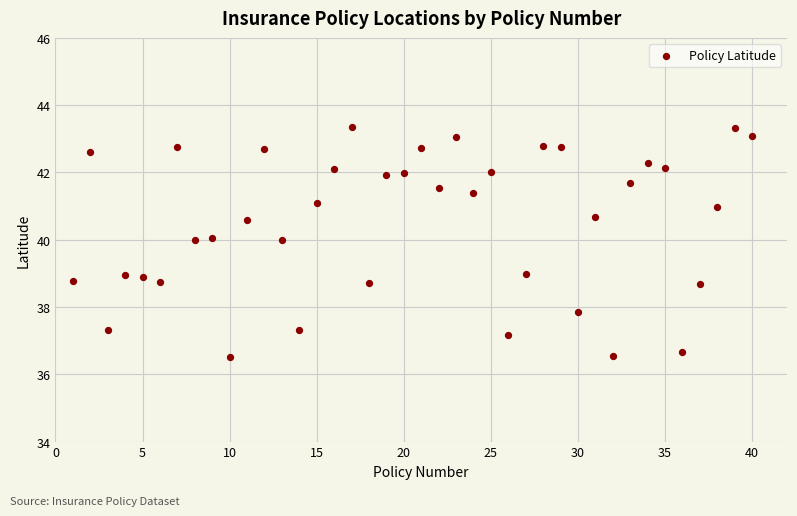

What is the range of X values (max minus min)?

39.0